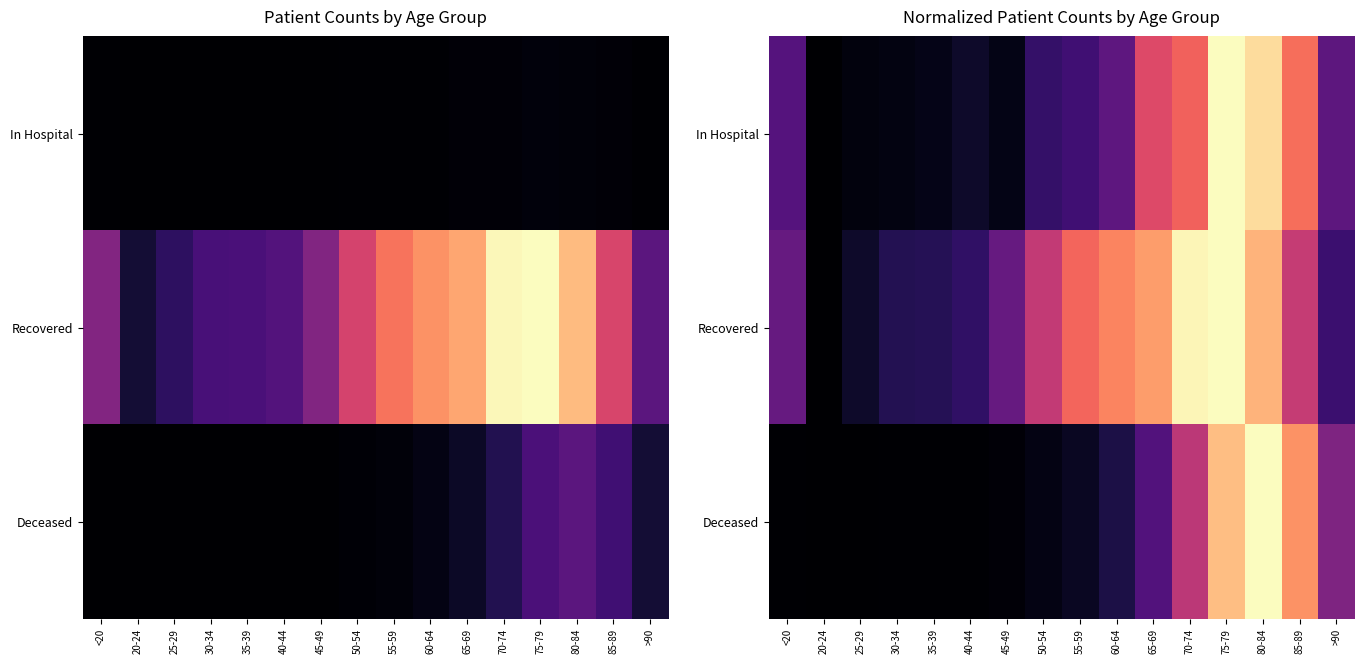

Between 50-54 and 85-89, which series saw the biggest shift?

Deceased